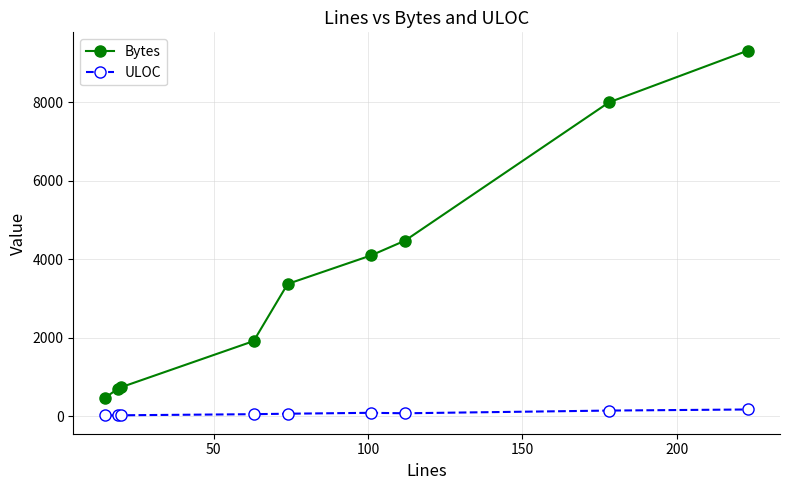

True or false: ULOC and Bytes intersect in this chart.

False